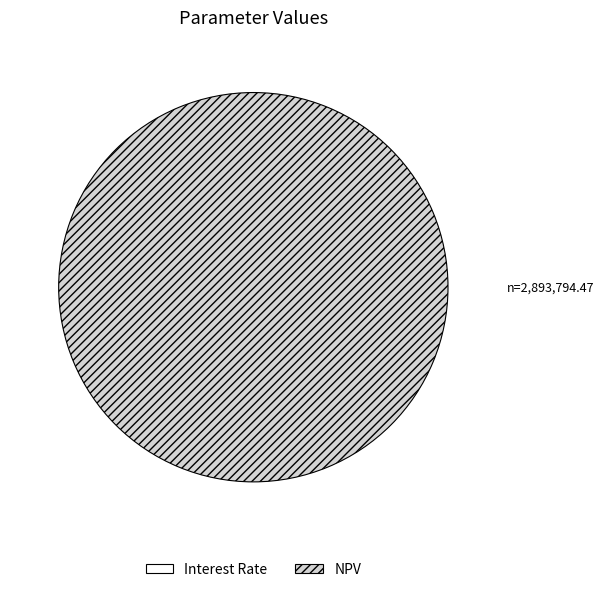

Which slice is the largest?

NPV